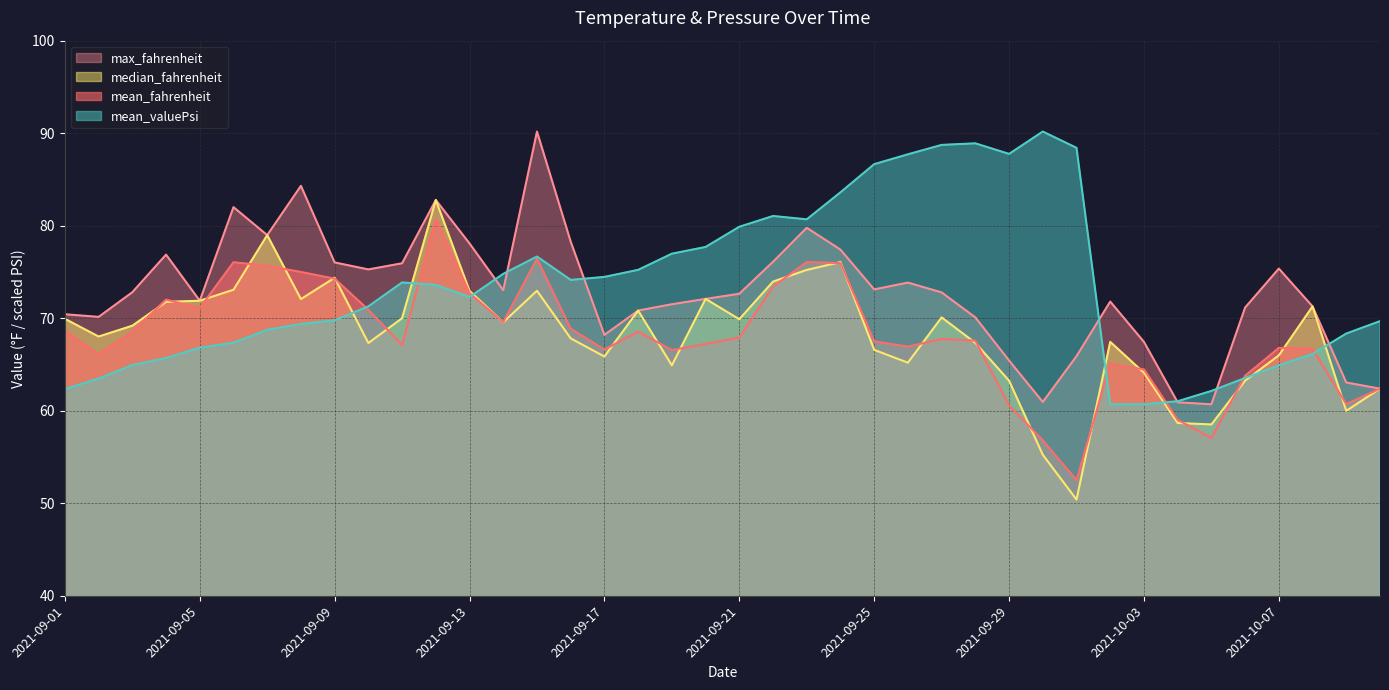

What is the difference between the maximum and minimum values in the mean_fahrenheit series?

28.2